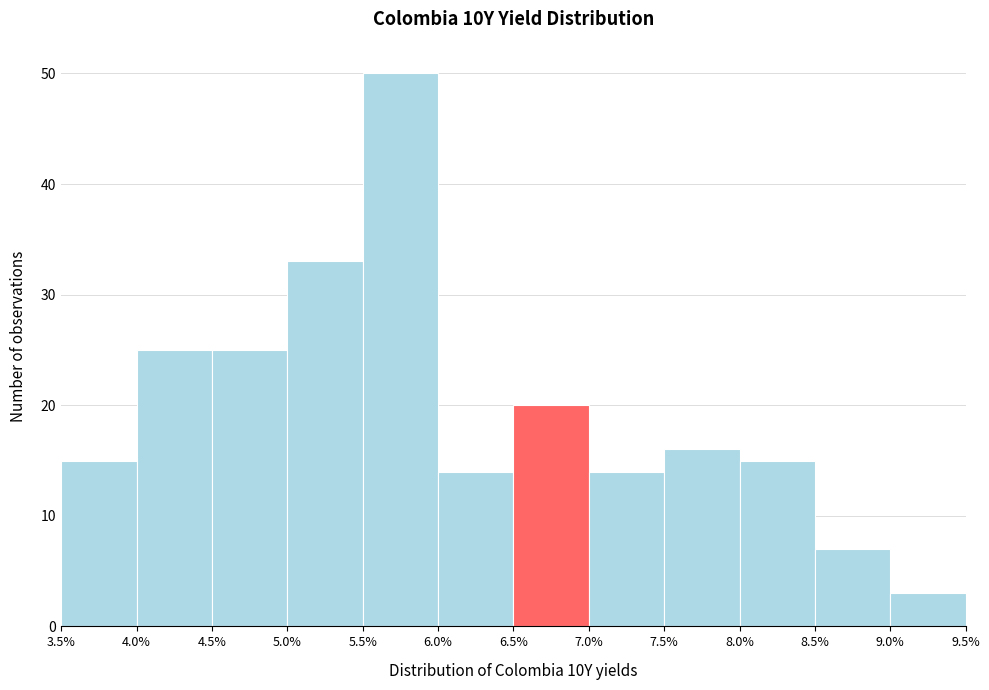

Which range on the x-axis has the tallest bar?

5.5% to 6.0%